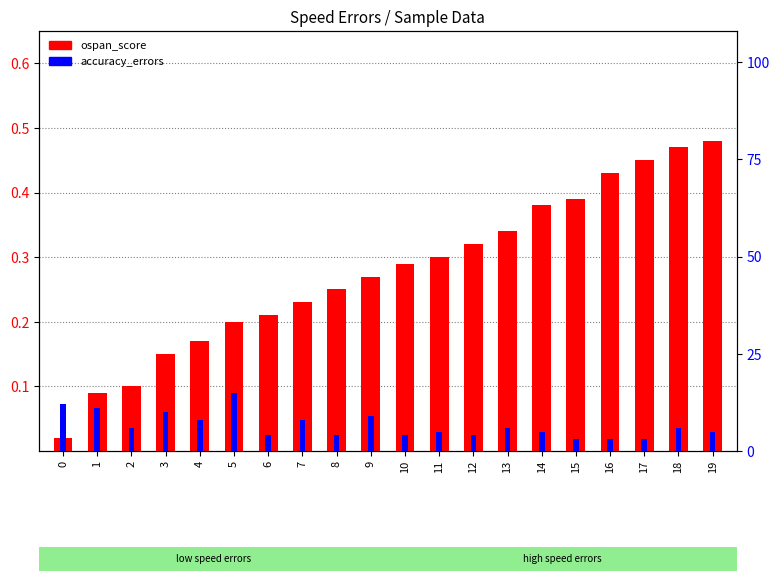

How many groups of bars are there?

20